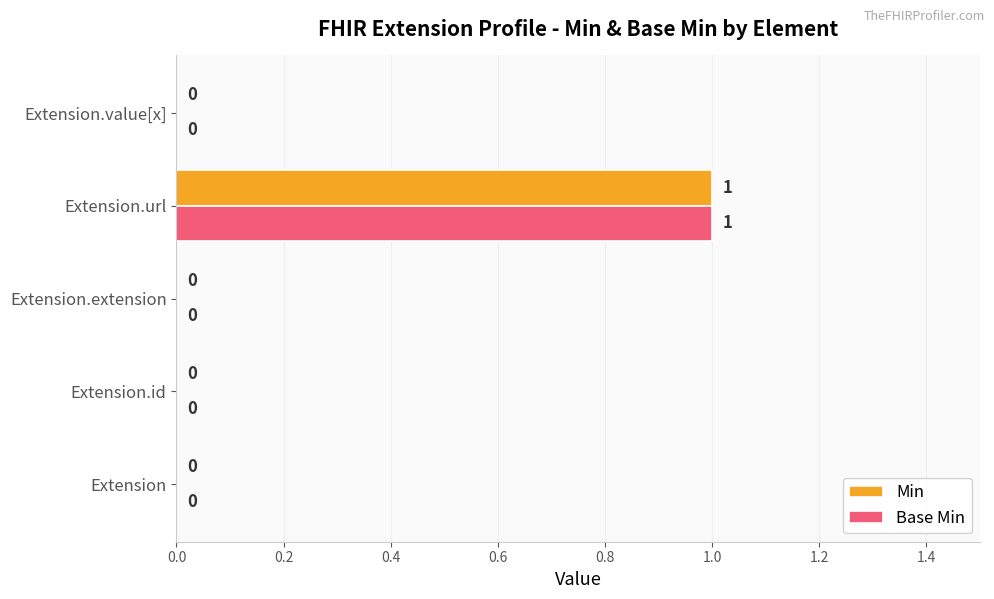

At which category is the sum across all series the highest?

Extension.url